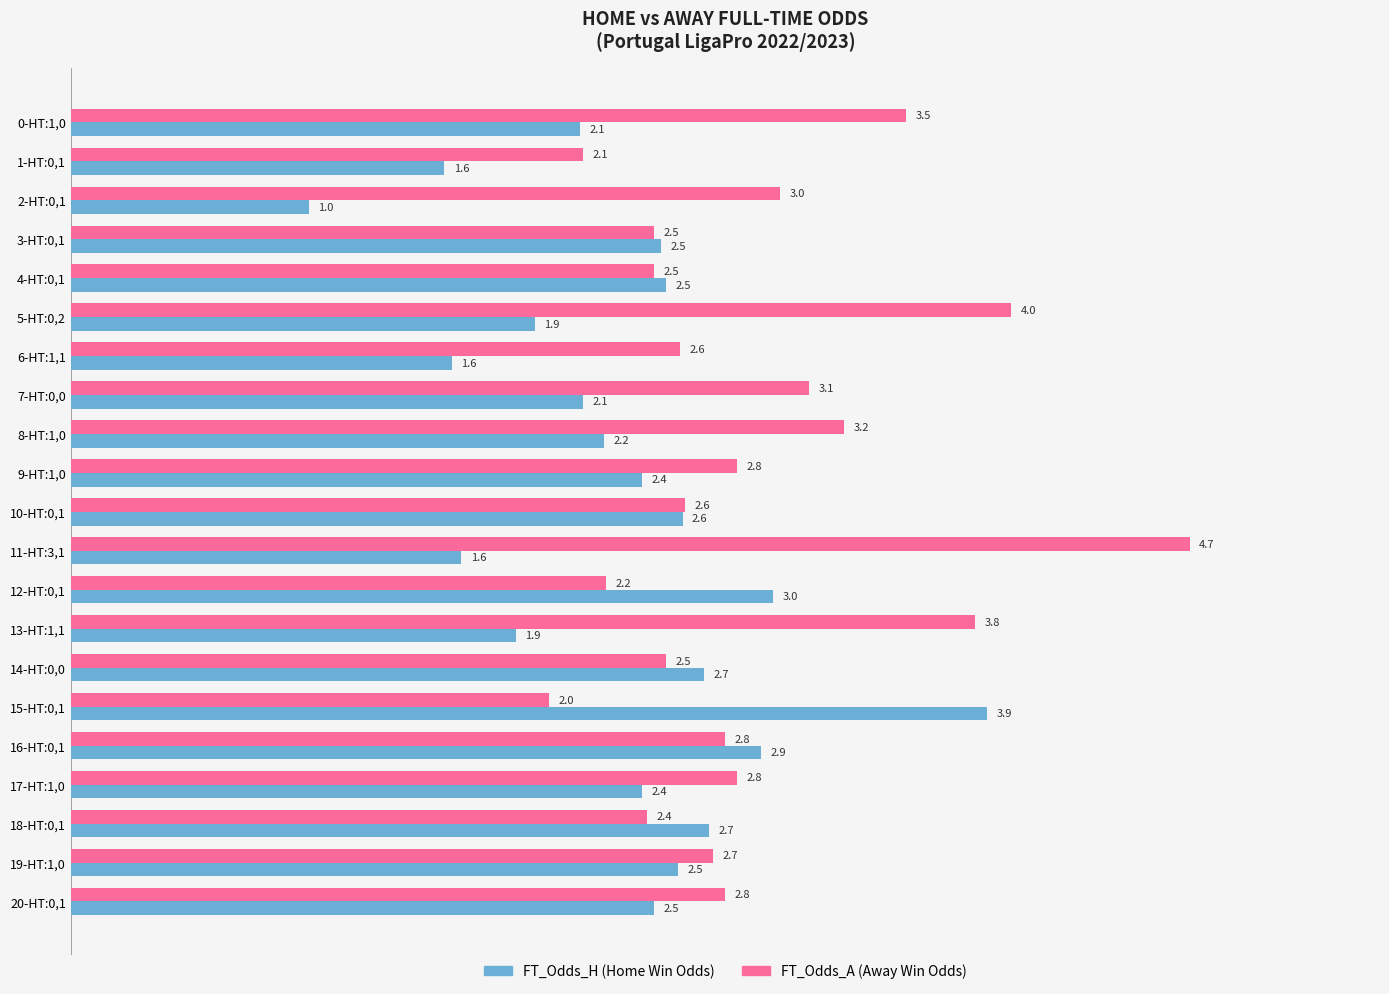

At which category is the sum across all series the highest?

11-HT:3,1